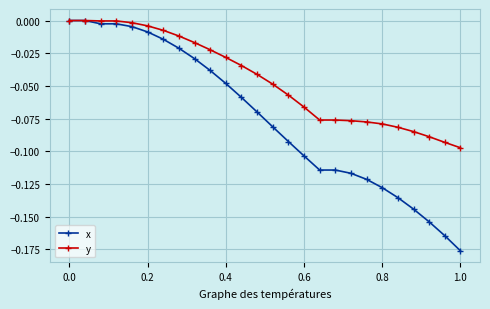

Which series has the largest range (max minus min)?

x